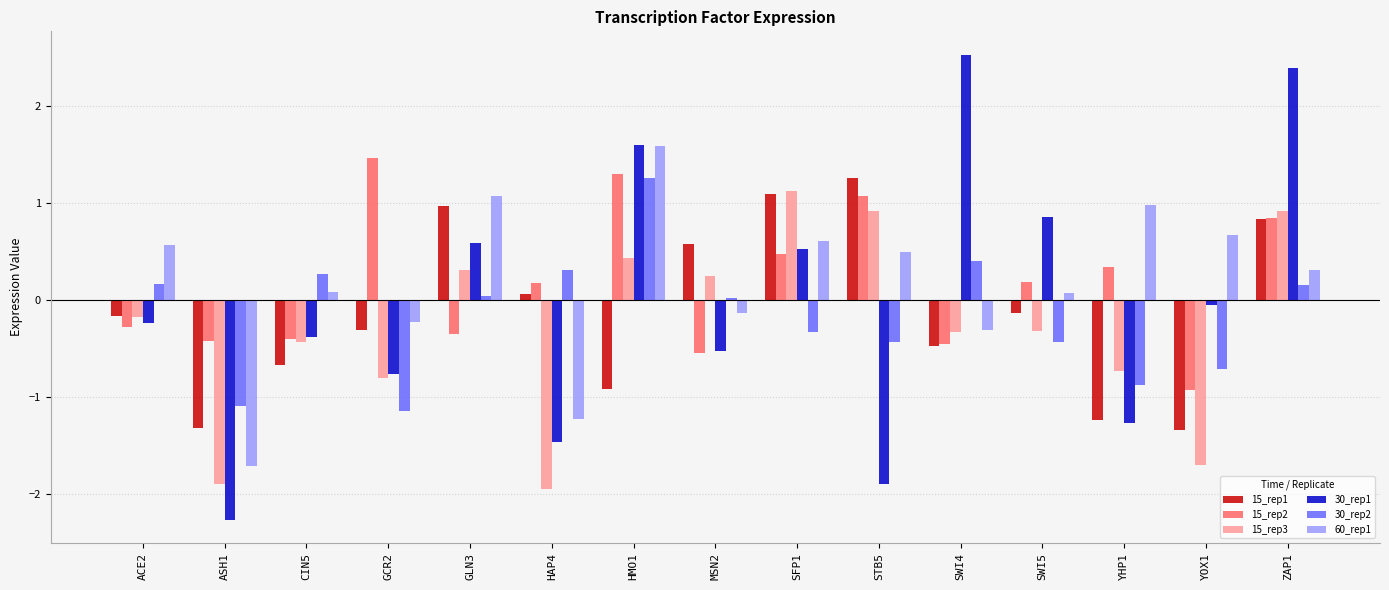

What is the sum of all 30_rep1 values?

-0.4